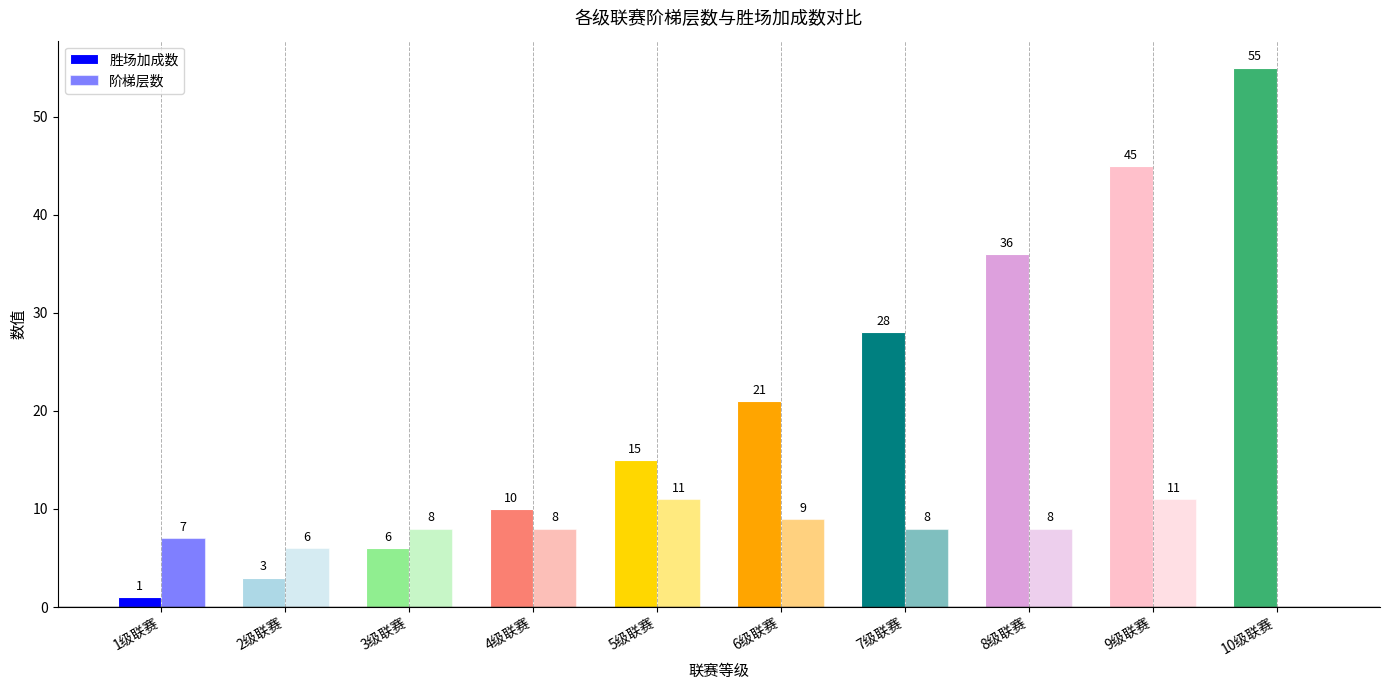

What is the sum of the 阶梯层数 values at 4级联赛 and 8级联赛?

16